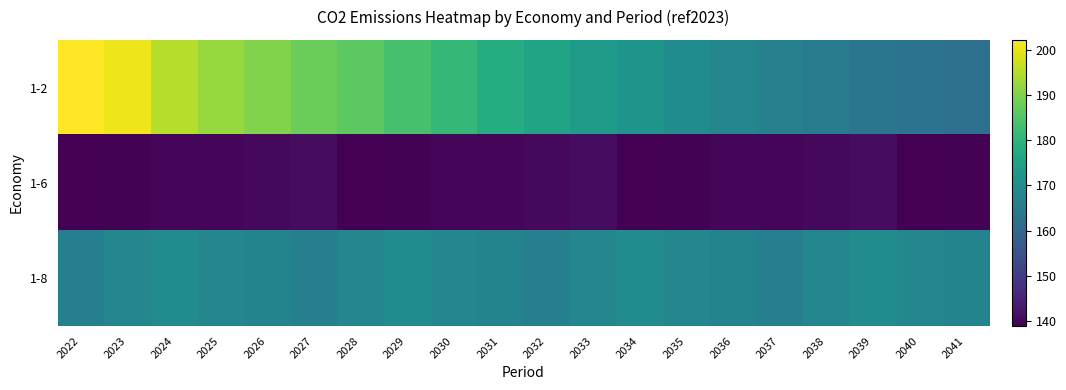

Reading left to right, transcribe all the data shown in this chart.

1-2: 2022=202.2	2023=200.6	2024=195.2	2025=192.4	2026=190.2	2027=188.1	2028=186.3	2029=183.8	2030=181.0	2031=178.2	2032=175.8	2033=173.7	2034=171.7	2035=169.8	2036=167.9	2037=166.4	2038=165.1	2039=163.8	2040=163.0	2041=162.2
1-6: 2022=138.9	2023=139.2	2024=139.7	2025=139.9	2026=140.3	2027=141.0	2028=138.9	2029=139.2	2030=139.7	2031=139.9	2032=140.3	2033=141.0	2034=138.9	2035=139.2	2036=139.7	2037=139.9	2038=140.3	2039=141.0	2040=138.9	2041=139.2
1-8: 2022=166.2	2023=168.3	2024=169.5	2025=168.3	2026=167.4	2027=166.2	2028=168.3	2029=169.5	2030=168.3	2031=167.4	2032=166.2	2033=168.3	2034=169.5	2035=168.3	2036=167.4	2037=166.2	2038=168.3	2039=169.5	2040=168.3	2041=167.4